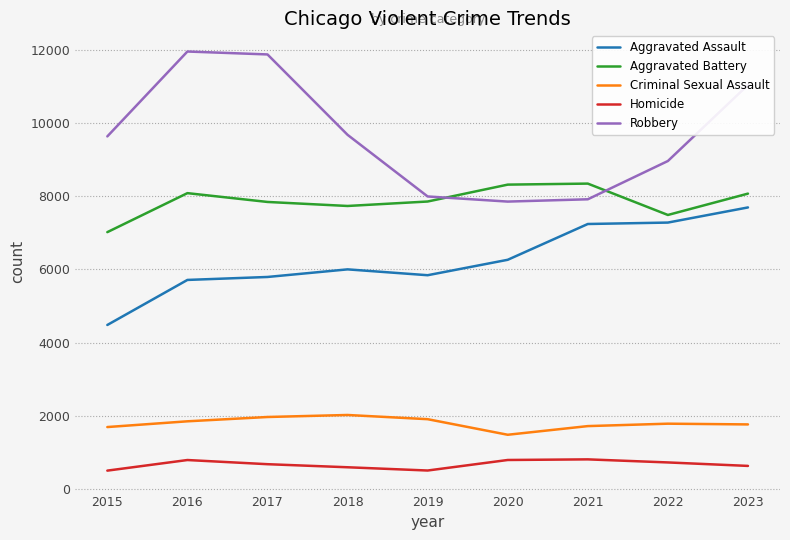

Which series has the largest total across all categories?

Robbery